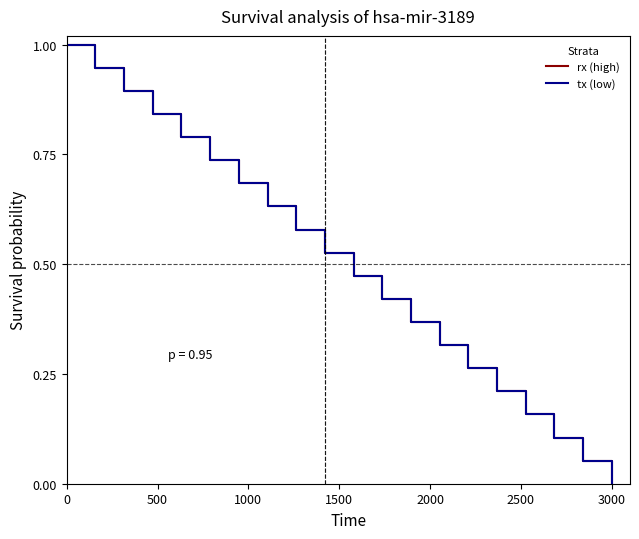

At which category does the chart reach its minimum across all series?

3000